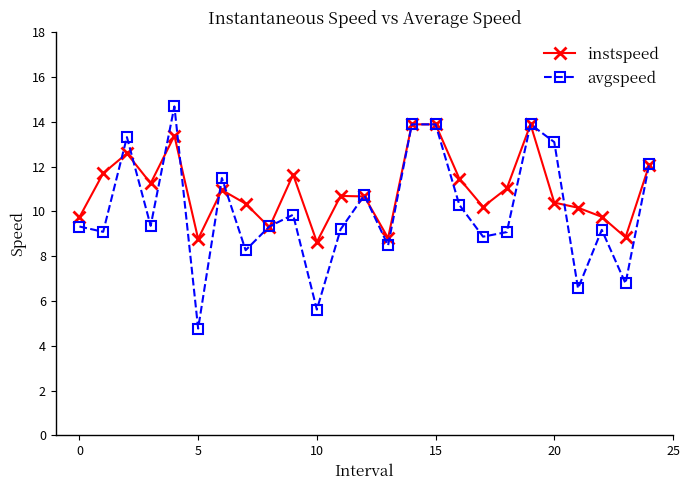

Which series has the largest range (max minus min)?

avgspeed